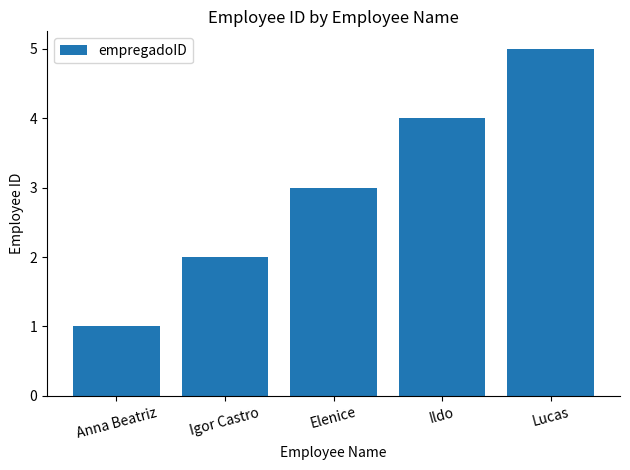

Read the value at Igor Castro.

2